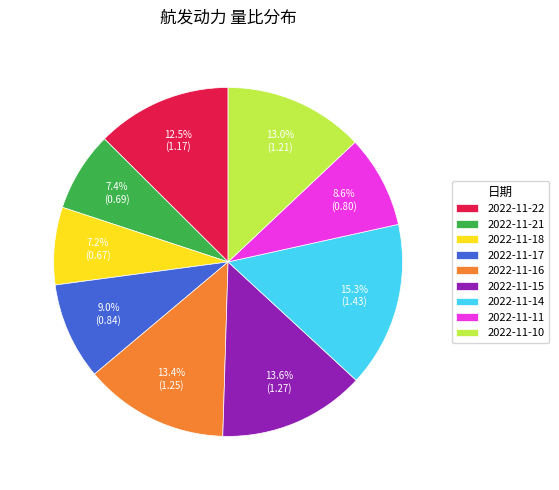

To the nearest percent, what percentage of the pie is 2022-11-17?

9%